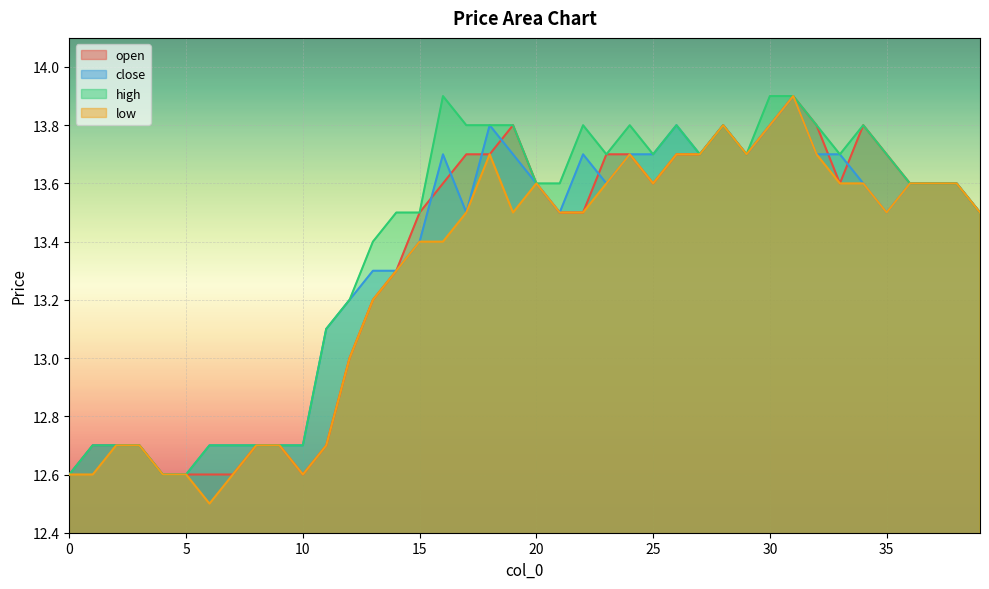

Reading left to right, transcribe all the data shown in this chart.

open: 0=12.6	1=12.7	2=12.7	3=12.7	4=12.6	5=12.6	6=12.6	7=12.6	8=12.7	9=12.7	10=12.6	11=12.7	12=13.0	13=13.2	14=13.3	15=13.5	16=13.6	17=13.7	18=13.7	19=13.8	20=13.6	21=13.5	22=13.5	23=13.7	24=13.7	25=13.6	26=13.7	27=13.7	28=13.8	29=13.7	30=13.8	31=13.9	32=13.8	33=13.6	34=13.8	35=13.7	36=13.6	37=13.6	38=13.6	39=13.5
close: 0=12.6	1=12.7	2=12.7	3=12.7	4=12.6	5=12.6	6=12.7	7=12.7	8=12.7	9=12.7	10=12.7	11=13.1	12=13.2	13=13.3	14=13.3	15=13.4	16=13.7	17=13.5	18=13.8	19=13.7	20=13.6	21=13.5	22=13.7	23=13.6	24=13.7	25=13.7	26=13.8	27=13.7	28=13.8	29=13.7	30=13.8	31=13.9	32=13.7	33=13.7	34=13.6	35=13.5	36=13.6	37=13.6	38=13.6	39=13.5
high: 0=12.6	1=12.7	2=12.7	3=12.7	4=12.6	5=12.6	6=12.7	7=12.7	8=12.7	9=12.7	10=12.7	11=13.1	12=13.2	13=13.4	14=13.5	15=13.5	16=13.9	17=13.8	18=13.8	19=13.8	20=13.6	21=13.6	22=13.8	23=13.7	24=13.8	25=13.7	26=13.8	27=13.7	28=13.8	29=13.7	30=13.9	31=13.9	32=13.8	33=13.7	34=13.8	35=13.7	36=13.6	37=13.6	38=13.6	39=13.5
low: 0=12.6	1=12.6	2=12.7	3=12.7	4=12.6	5=12.6	6=12.5	7=12.6	8=12.7	9=12.7	10=12.6	11=12.7	12=13.0	13=13.2	14=13.3	15=13.4	16=13.4	17=13.5	18=13.7	19=13.5	20=13.6	21=13.5	22=13.5	23=13.6	24=13.7	25=13.6	26=13.7	27=13.7	28=13.8	29=13.7	30=13.8	31=13.9	32=13.7	33=13.6	34=13.6	35=13.5	36=13.6	37=13.6	38=13.6	39=13.5